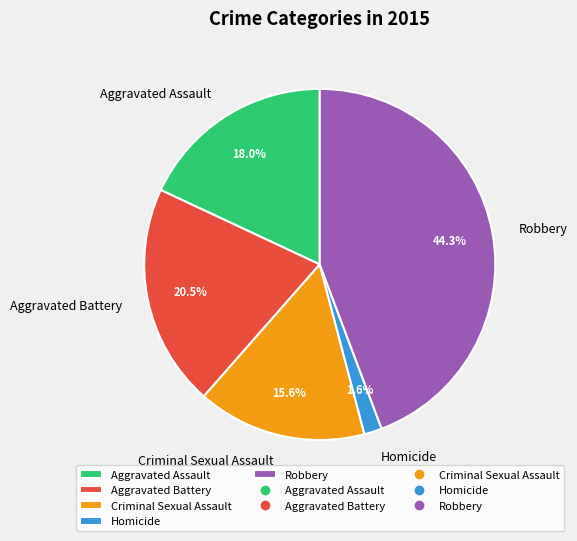

Do Criminal Sexual Assault and Homicide together represent more than half of the pie?

No